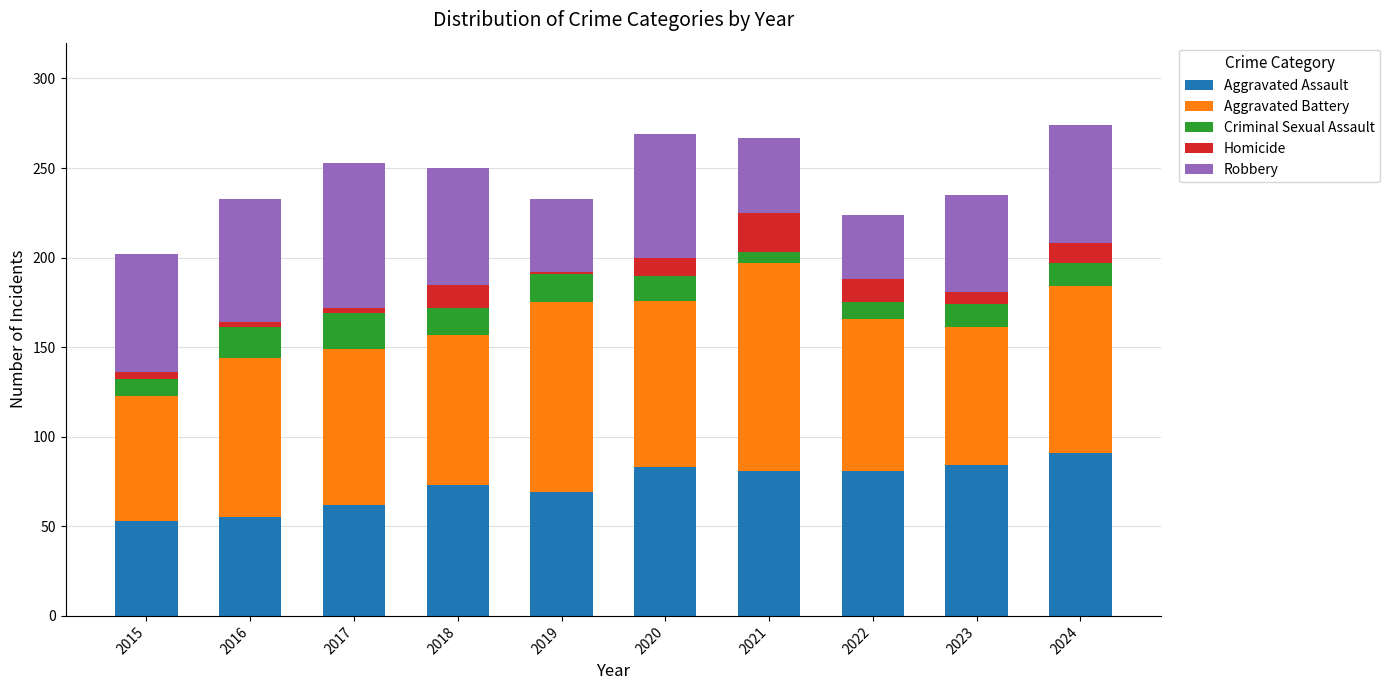

What is the sum of all Aggravated Assault values?

732